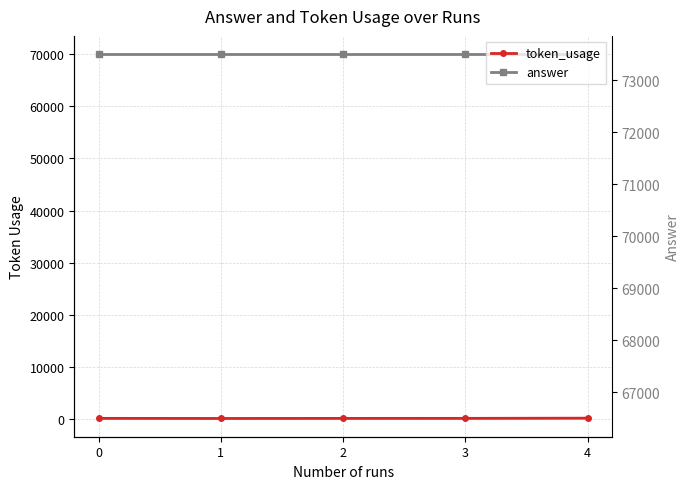

What is the difference between the token_usage values at 2 and 3?

5